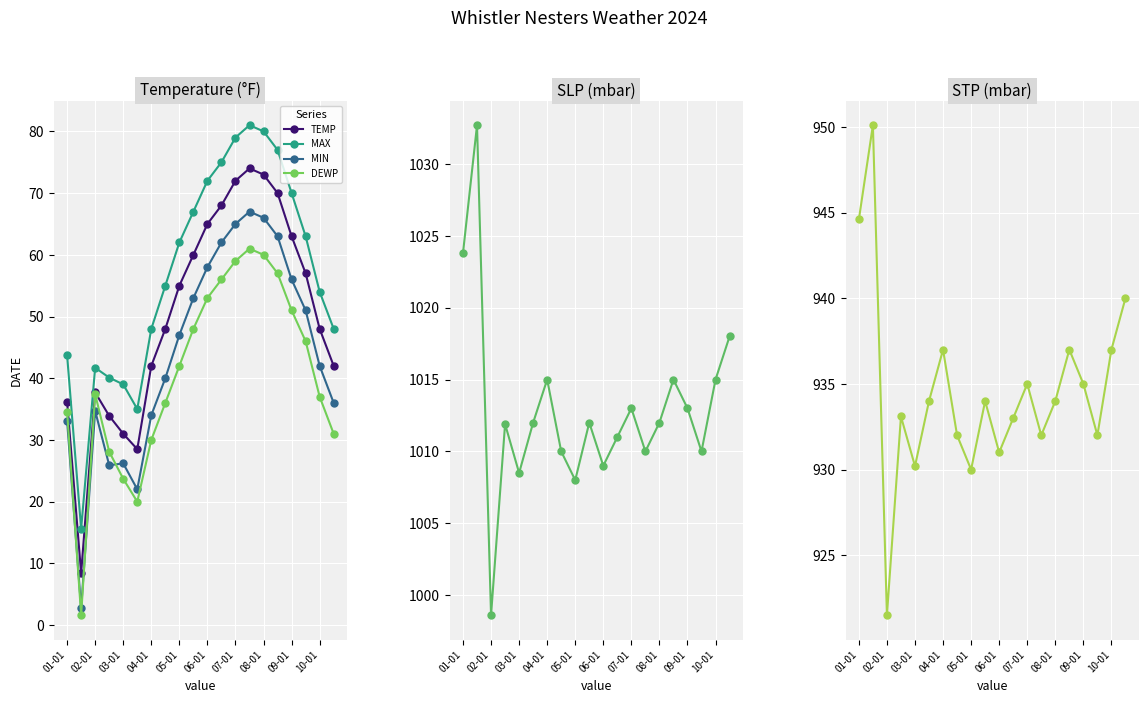

What is the difference between the highest and lowest values at 01-01?

990.7